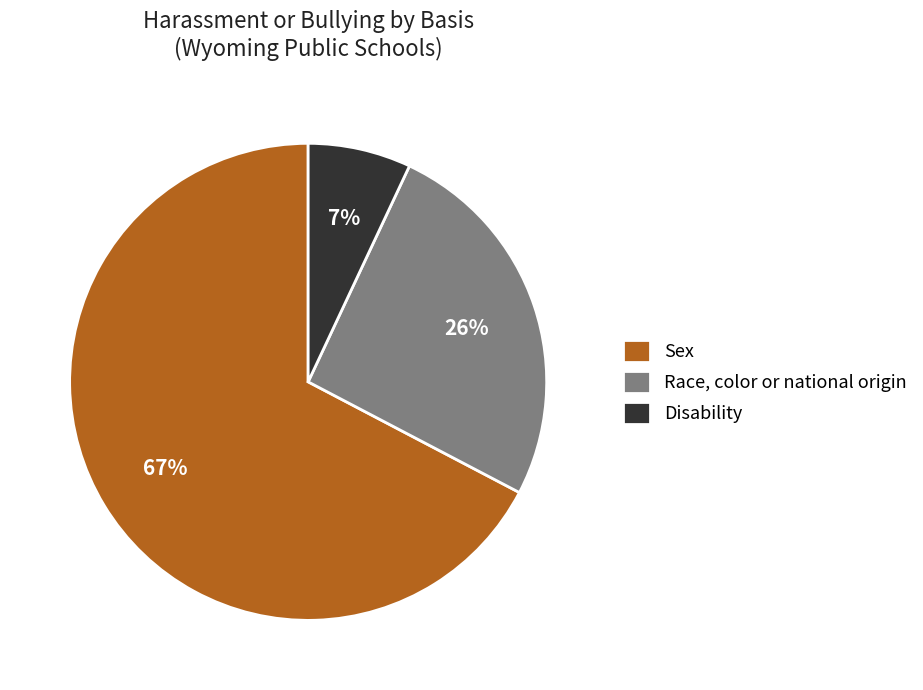

Is it true that Sex is 67% of the pie?

True